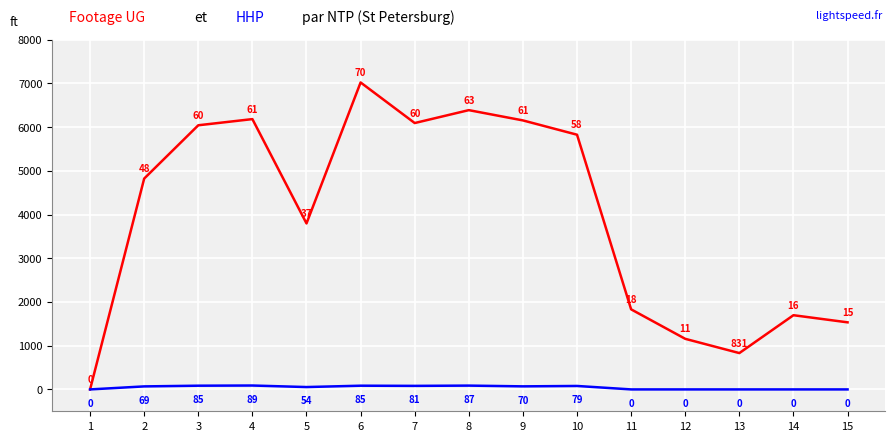

Which category has the highest value across all series?

6